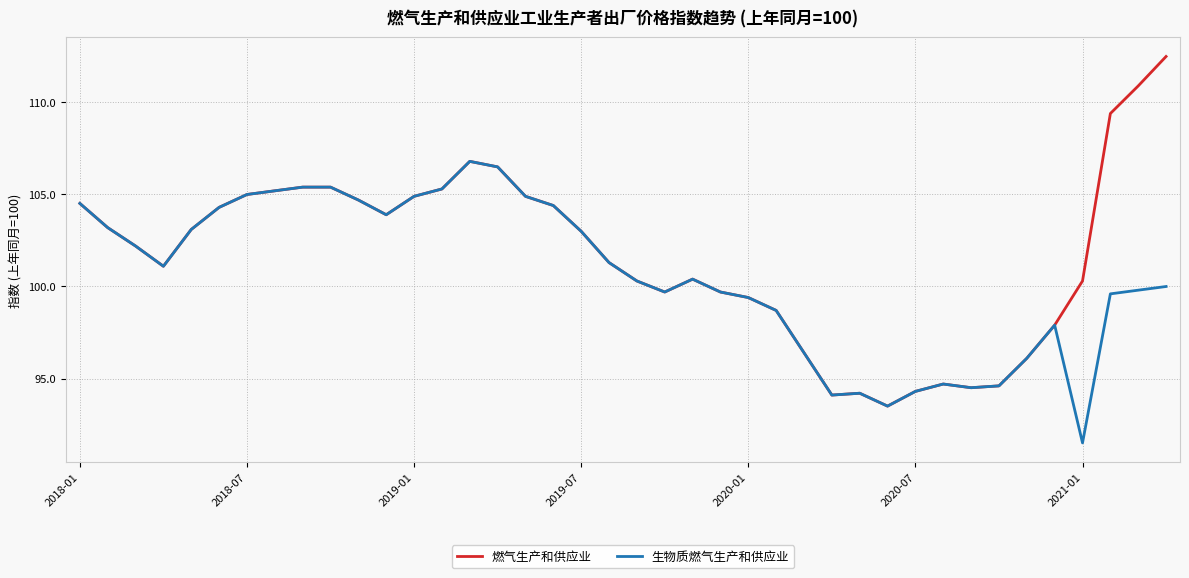

Reading left to right, list all the values displayed in this chart.

燃气生产和供应业: 104.5	103.2	102.2	101.1	103.1	104.3	105.0	105.2	105.4	105.4	104.7	103.9	104.9	105.3	106.8	106.5	104.9	104.4	103.0	101.3	100.3	99.7	100.4	99.7	99.4	98.7	96.4	94.1	94.2	93.5	94.3	94.7	94.5	94.6	96.1	97.9	100.3	109.4	110.9	112.5
生物质燃气生产和供应业: 104.5	103.2	102.2	101.1	103.1	104.3	105.0	105.2	105.4	105.4	104.7	103.9	104.9	105.3	106.8	106.5	104.9	104.4	103.0	101.3	100.3	99.7	100.4	99.7	99.4	98.7	96.4	94.1	94.2	93.5	94.3	94.7	94.5	94.6	96.1	97.9	91.5	99.6	99.8	100.0